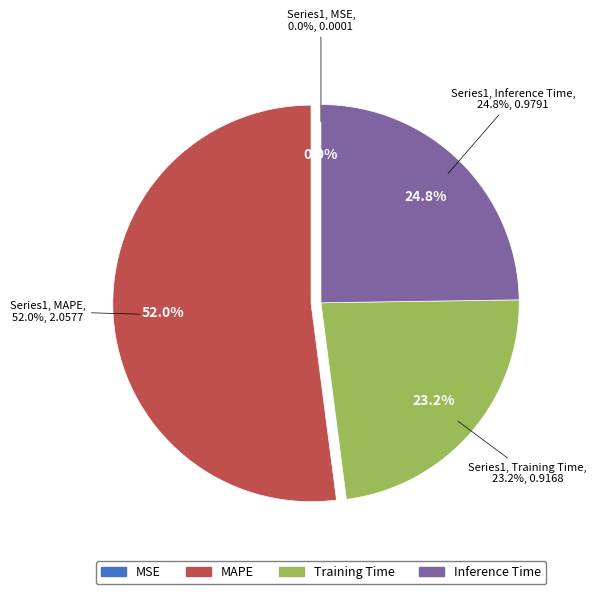

What is the majority slice?

MAPE